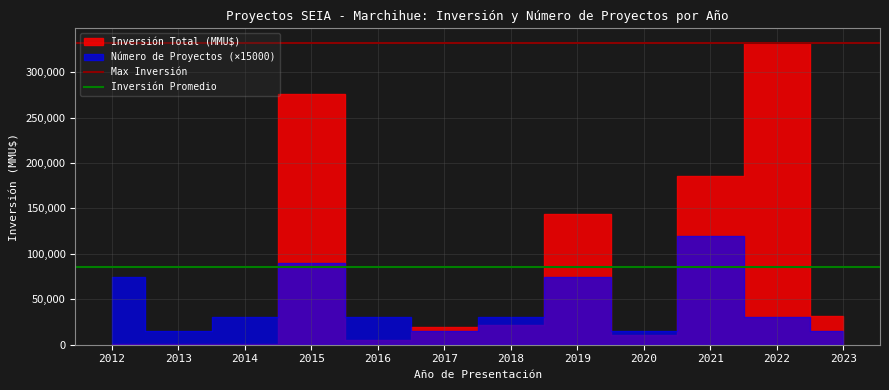

What is the value of the Inversión Promedio point at the 2nd from the left?

85728.2